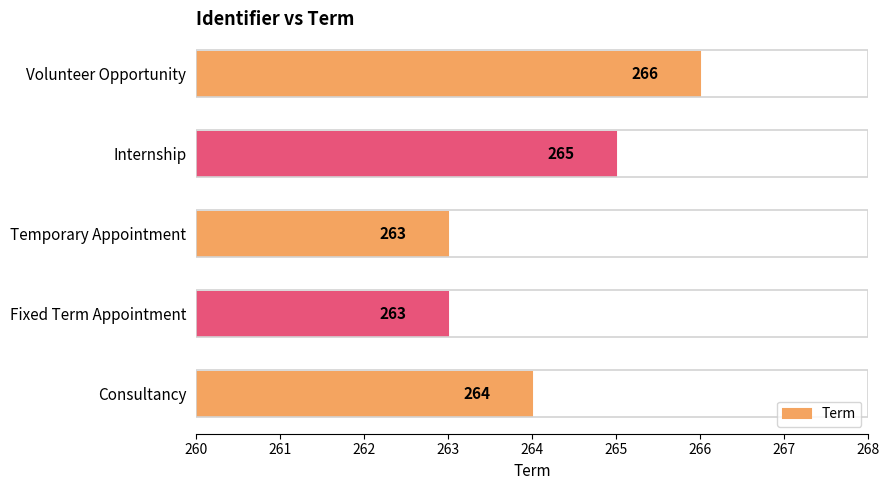

What is the difference between the second highest and minimum values?

2